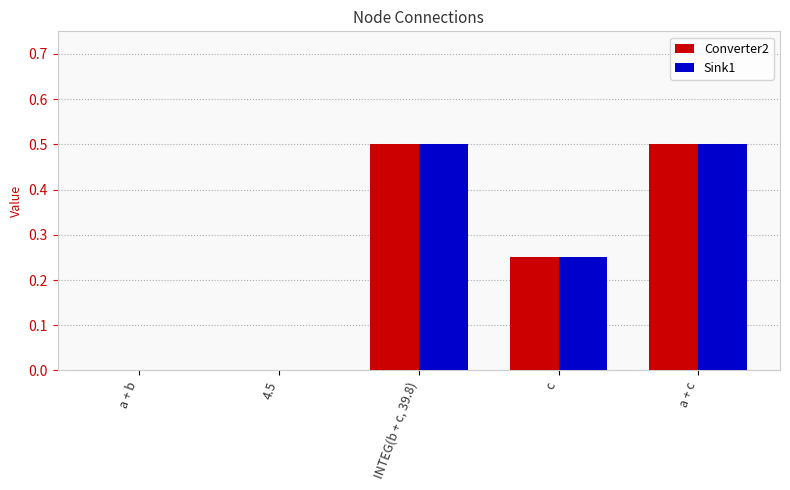

Is the value of Sink1 at a + b greater than the value of Converter2 at a + c?

No